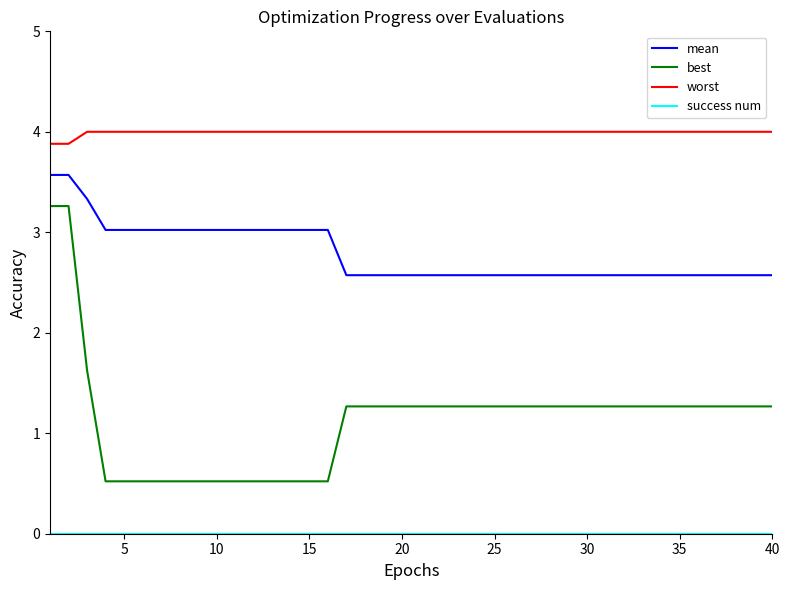

True or false: worst and mean cross at least once.

False